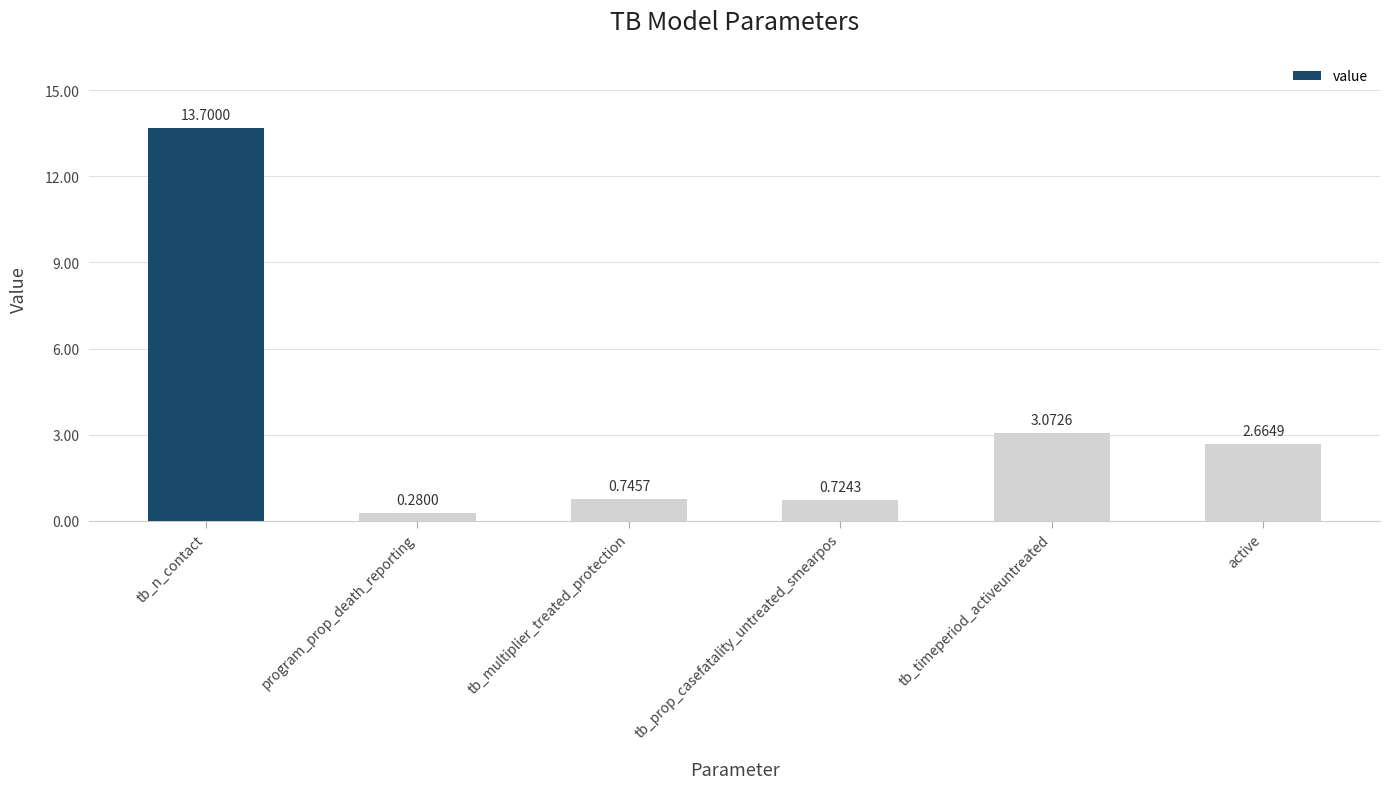

List the labels in order of value, largest first.

tb_n_contact, tb_timeperiod_activeuntreated, active, tb_multiplier_treated_protection, tb_prop_casefatality_untreated_smearpos, program_prop_death_reporting